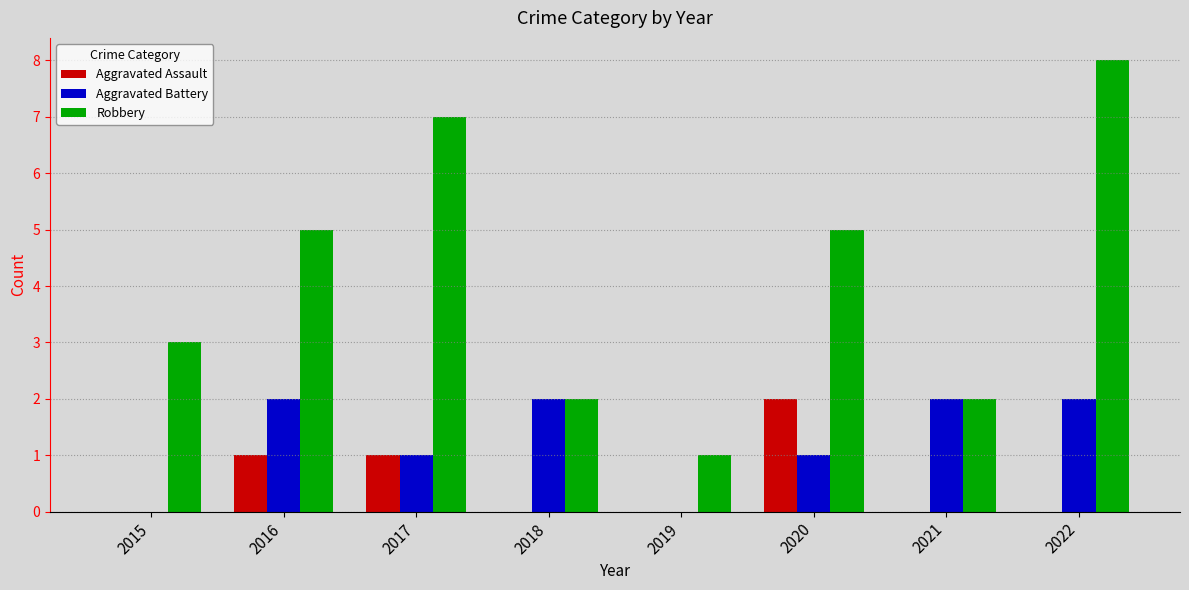

At which label does Robbery reach its peak?

2022